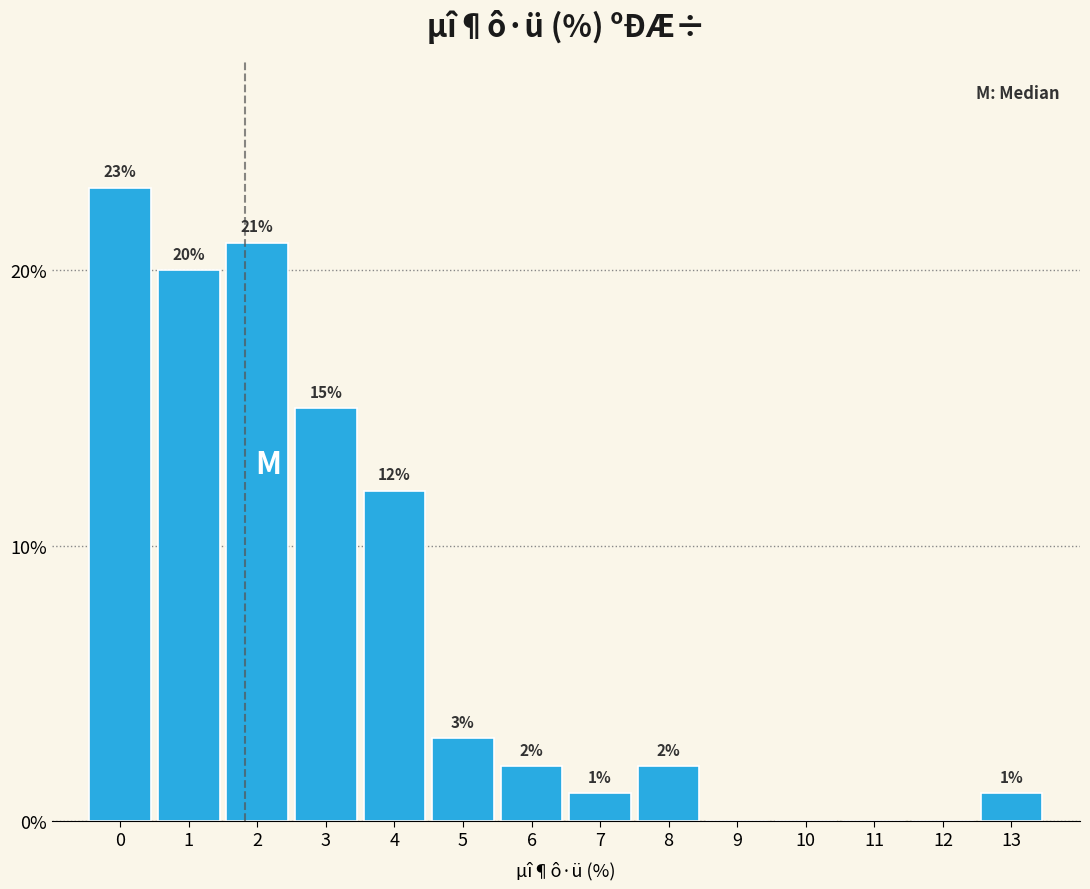

Reading left to right, list all the values displayed in this chart.

0=23	1=20	2=21	3=15	4=12	5=3	6=2	7=1	8=2	9=0	10=0	11=0	12=0	13=1